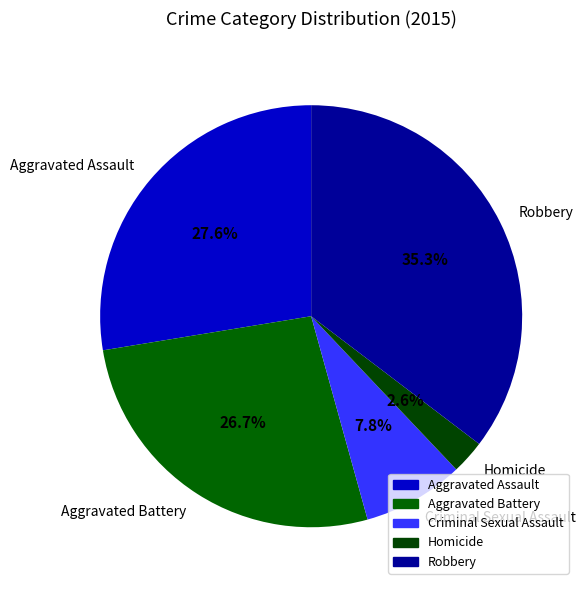

Does Aggravated Assault account for over 50% of the chart?

No